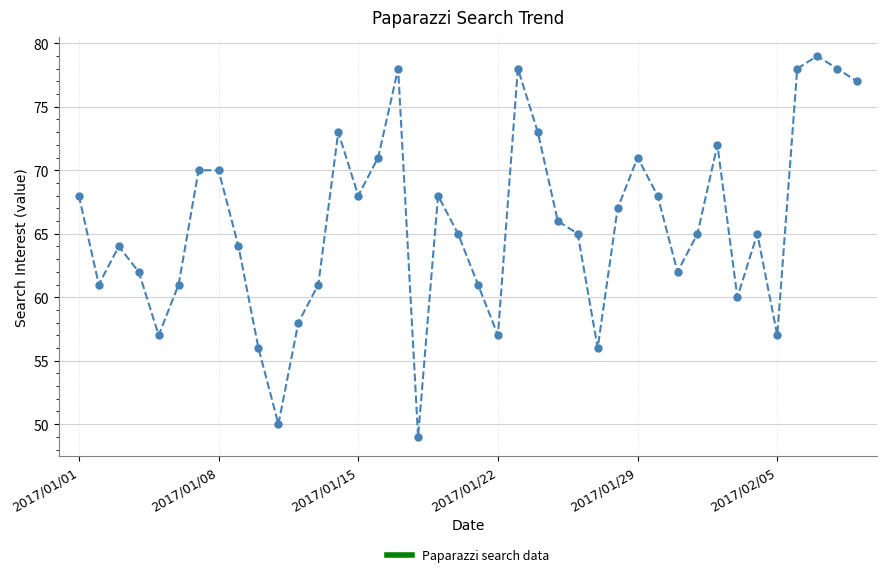

What is the value of the 33rd point from the left?

72